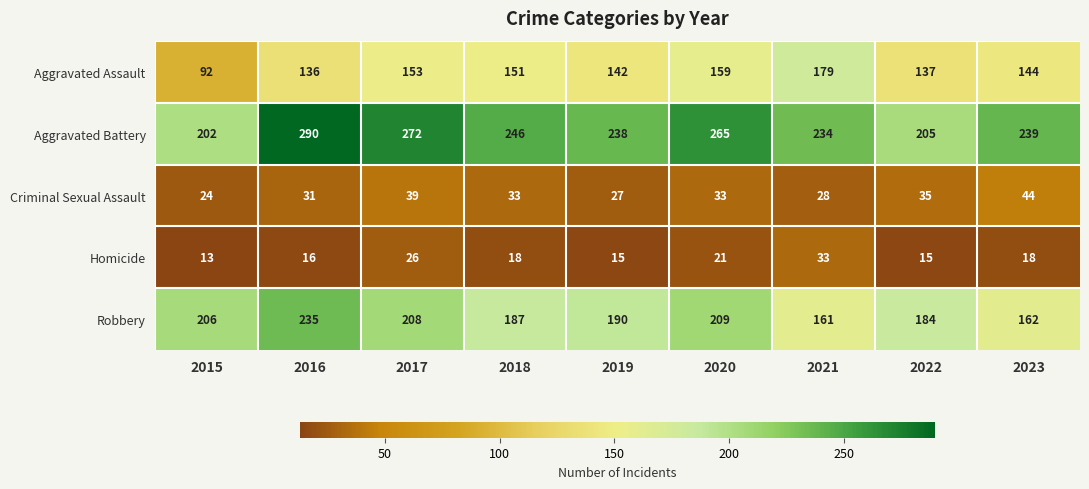

What is the approximate value of Criminal Sexual Assault at 2016?

31